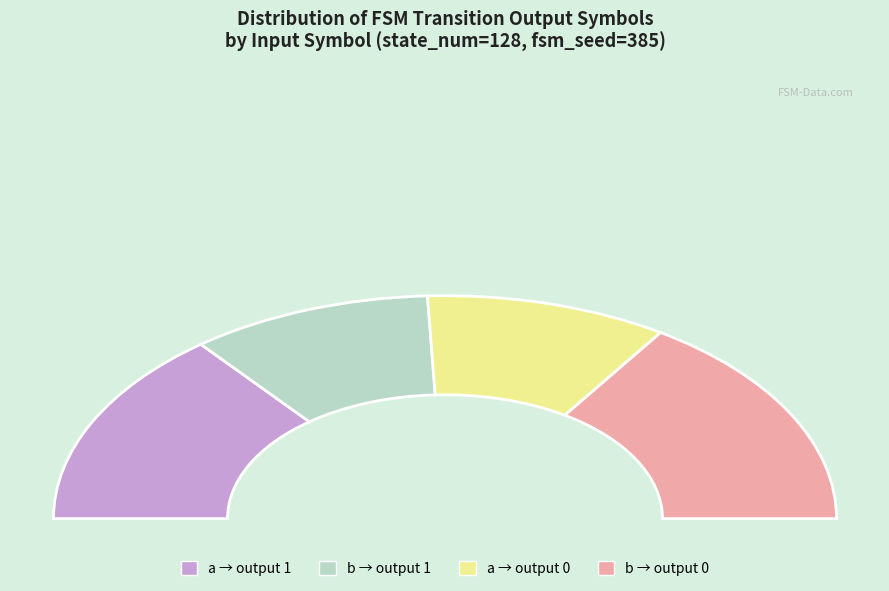

Does any single category account for the majority?

No